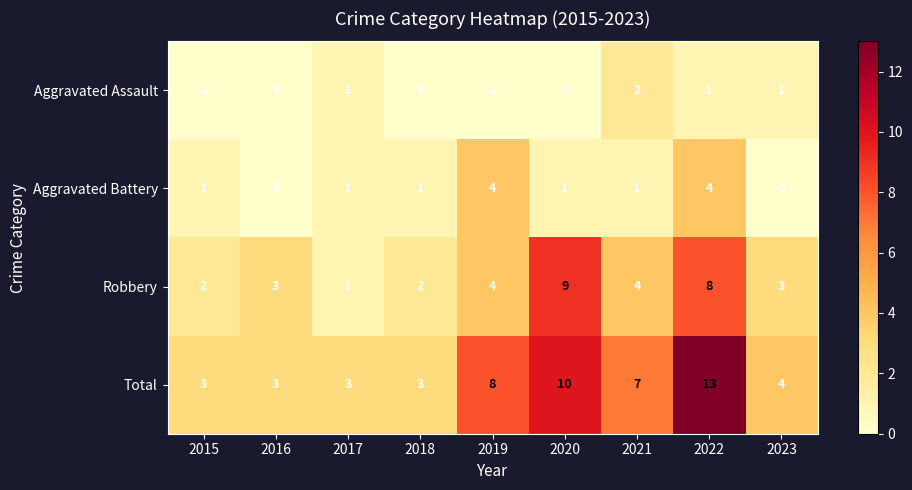

What is the difference between the highest and lowest values at 2015?

3